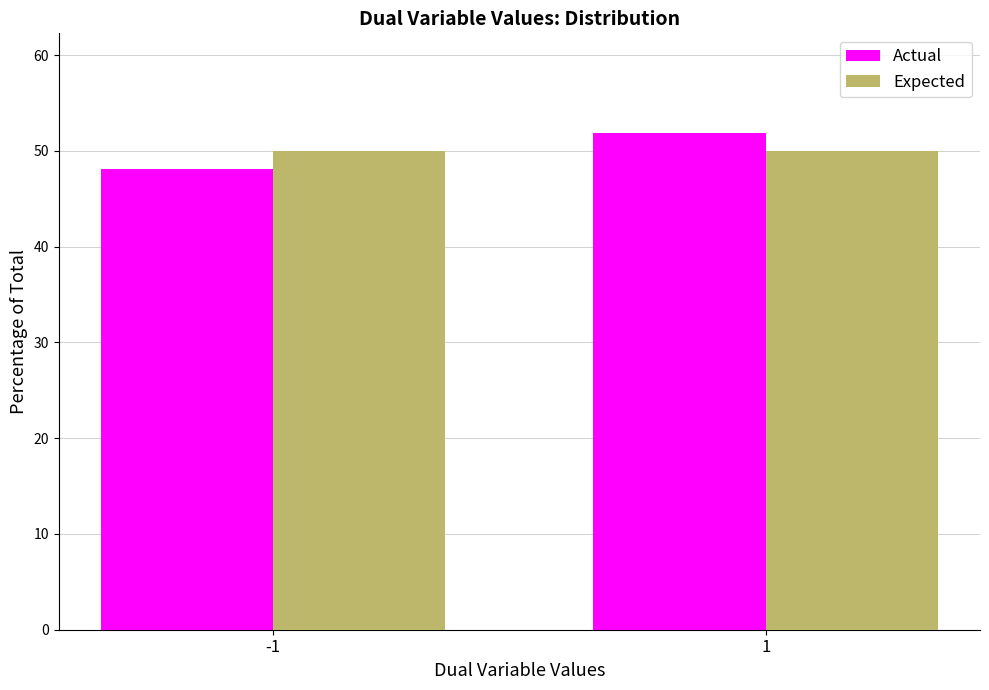

Reading left to right, transcribe all the data shown in this chart.

Actual: -1=48.1	1=51.9
Expected: -1=50.0	1=50.0